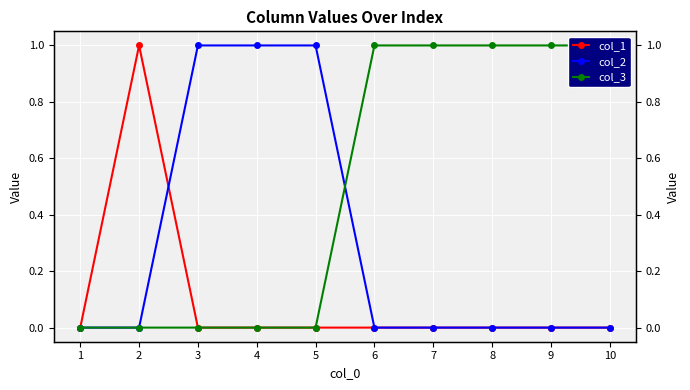

How many values in col_1 are above zero?

1